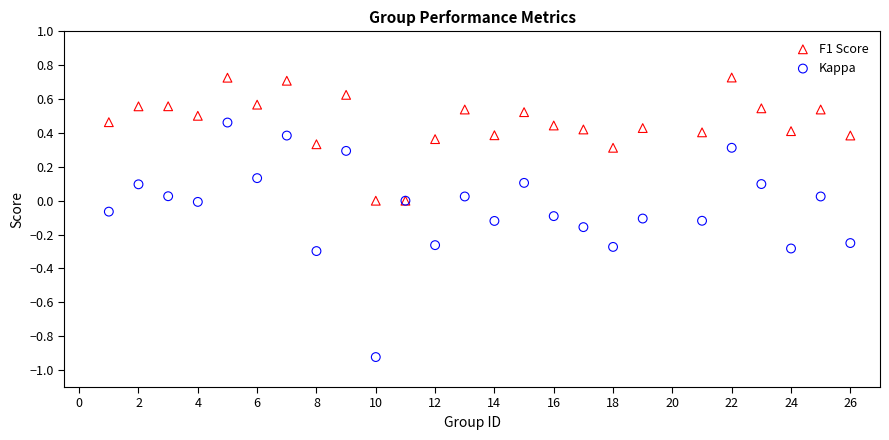

Which series reaches the minimum Y coordinate?

Kappa